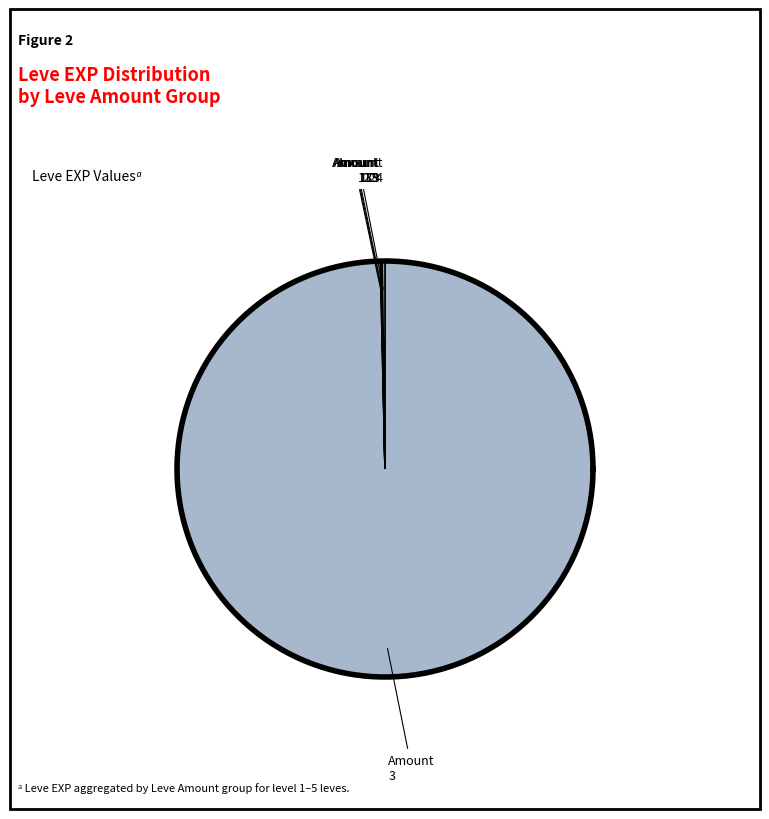

Is there any slice that represents more than half of the pie?

No